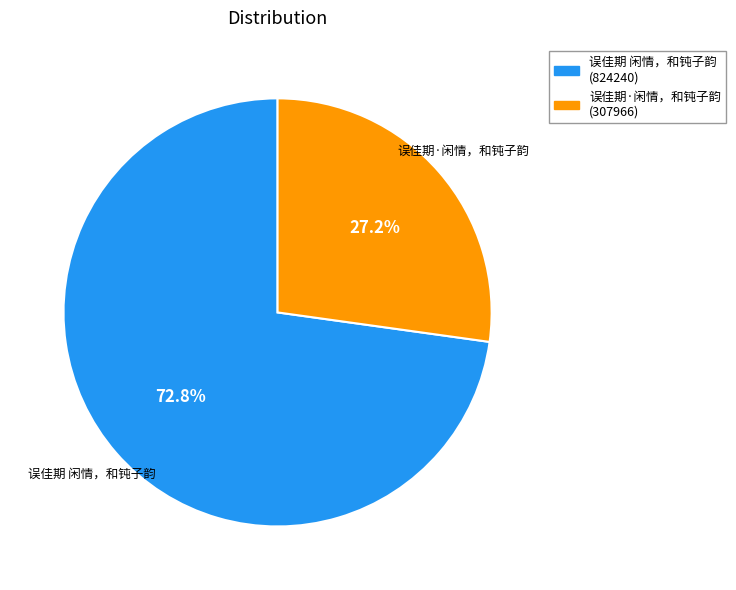

Is there a majority slice in this chart?

Yes